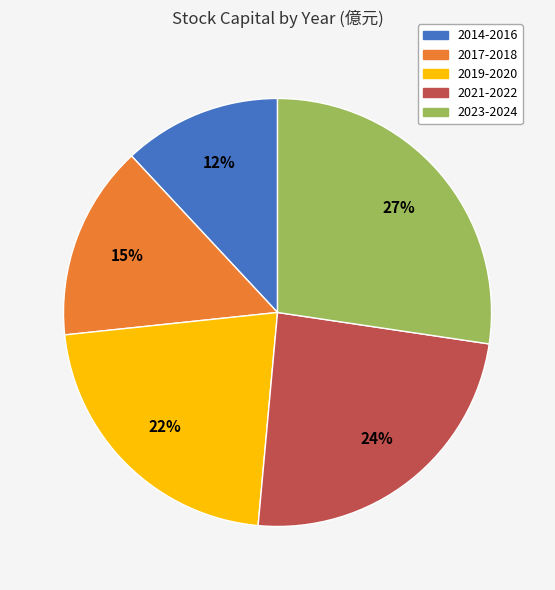

To the nearest percent, what is the difference between the largest and smallest slice percentages?

15%